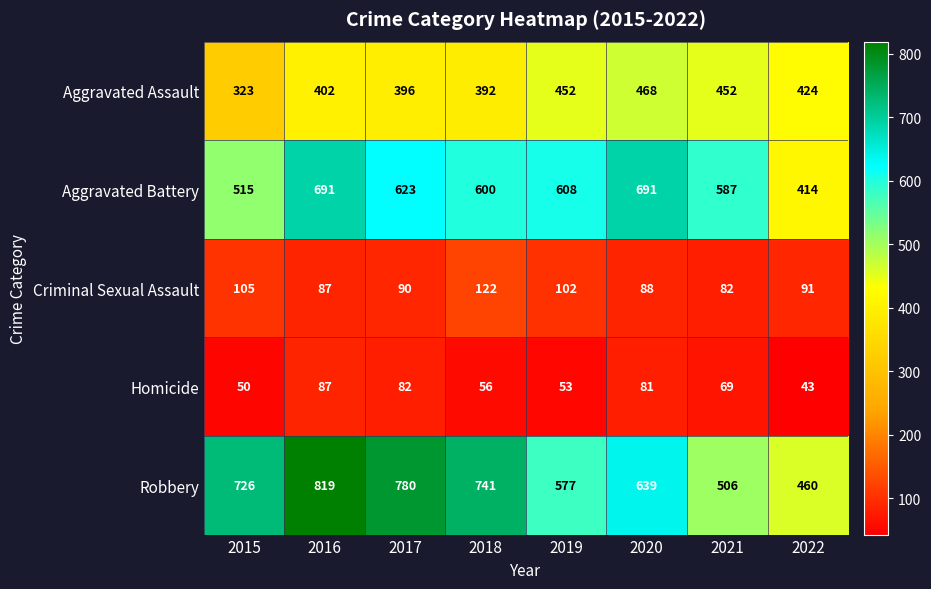

What is the difference between the Homicide values at 2020 and 2021?

12